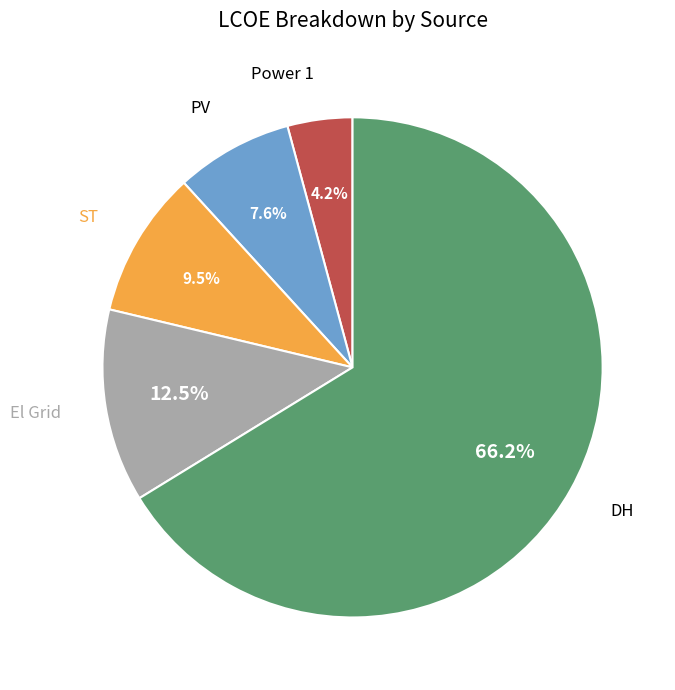

How many slices are in this pie chart?

5